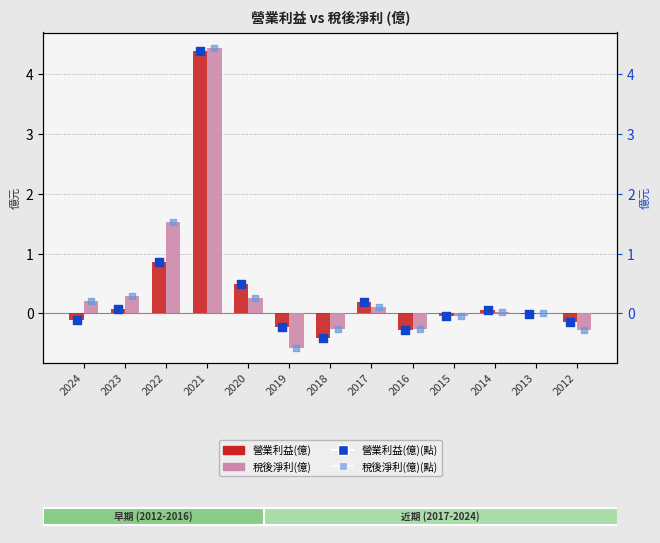

At which category is the sum across all series the highest?

2021